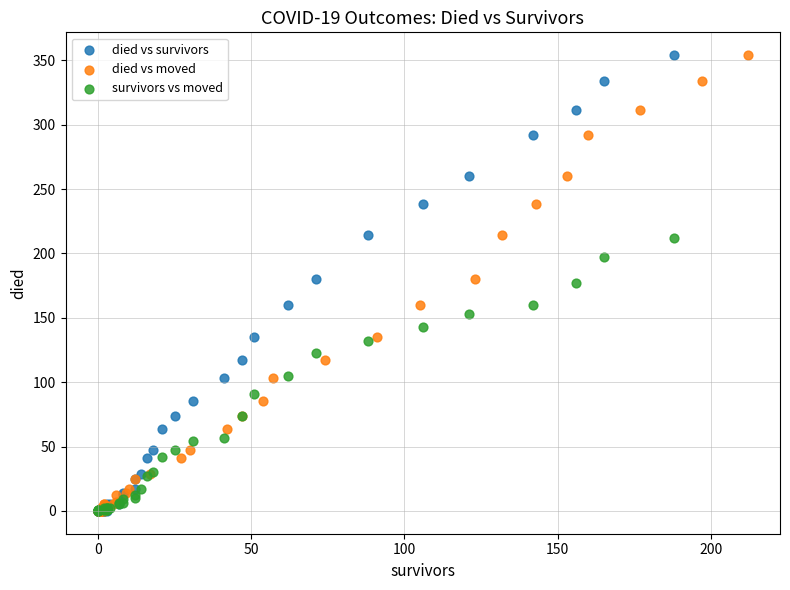

What are all the series names shown in the legend?

died vs survivors, died vs moved, survivors vs moved